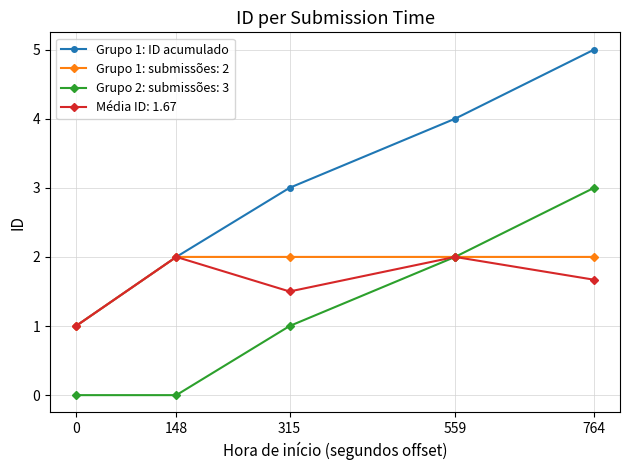

Rank the categories by Grupo 1: ID acumulado value from lowest to highest.

0, 148, 315, 559, 764